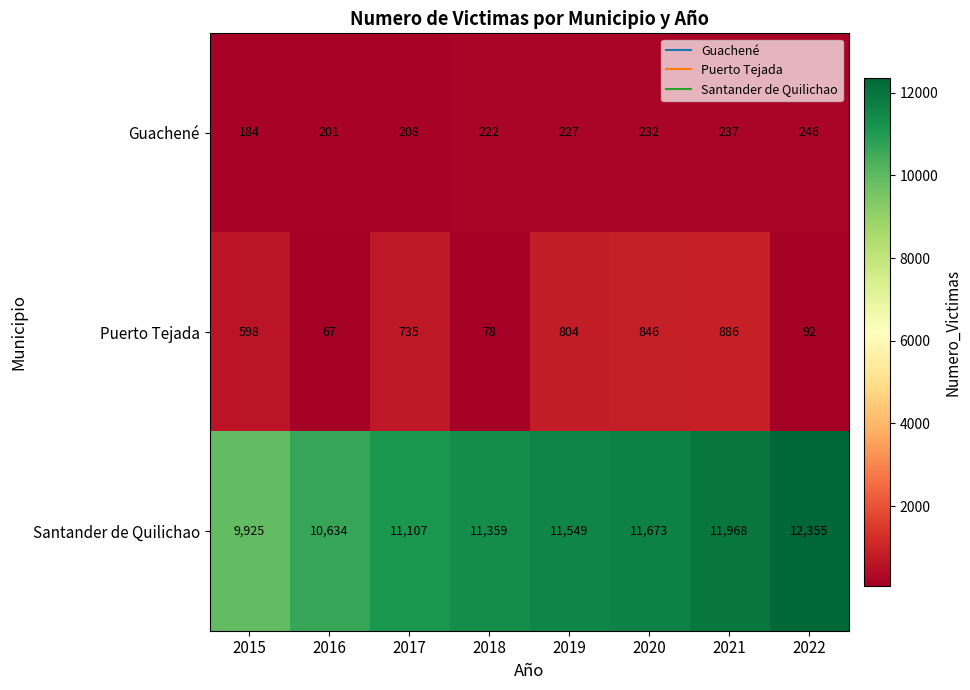

Which category has the lowest value across all series?

2016